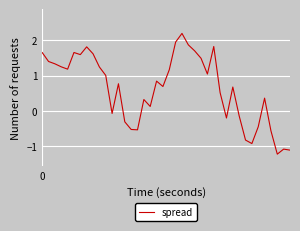

What is the difference between the maximum and minimum values?

3.4